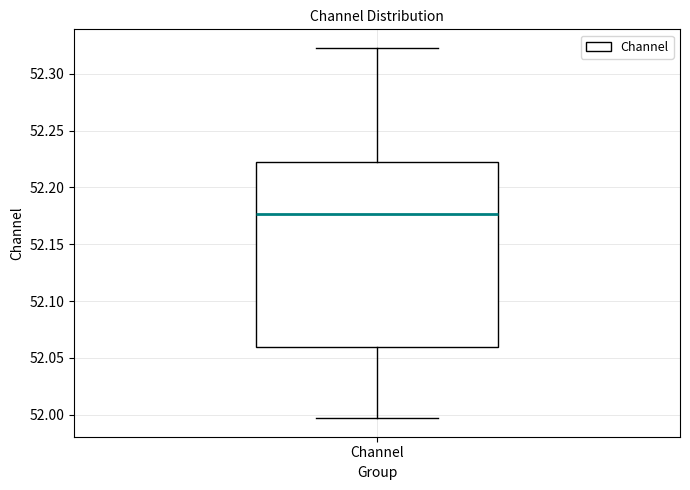

Transcribe this box plot: give where the median line is, the range the box spans, and where the two whiskers end, as read against the y-axis. The values are not printed on the chart, so give them approximately, as read against the axis.

median 52.175, box 52.060 to 52.225, whiskers 51.995 to 52.325